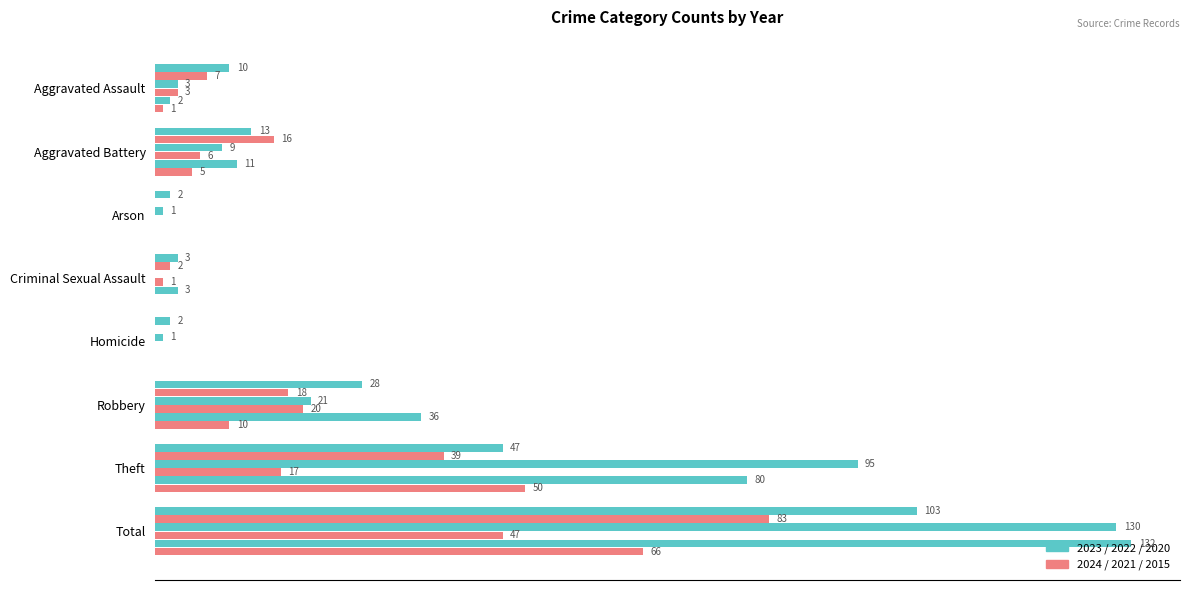

How many distinct data groups are displayed?

6